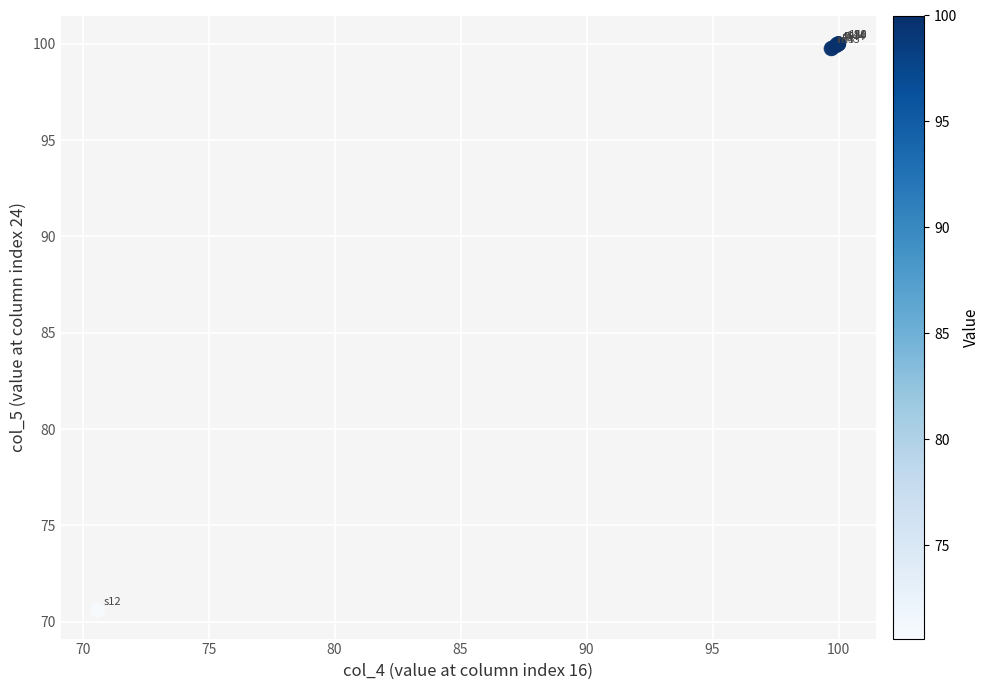

What Y value in the scatter plot is closest to 85?

70.6